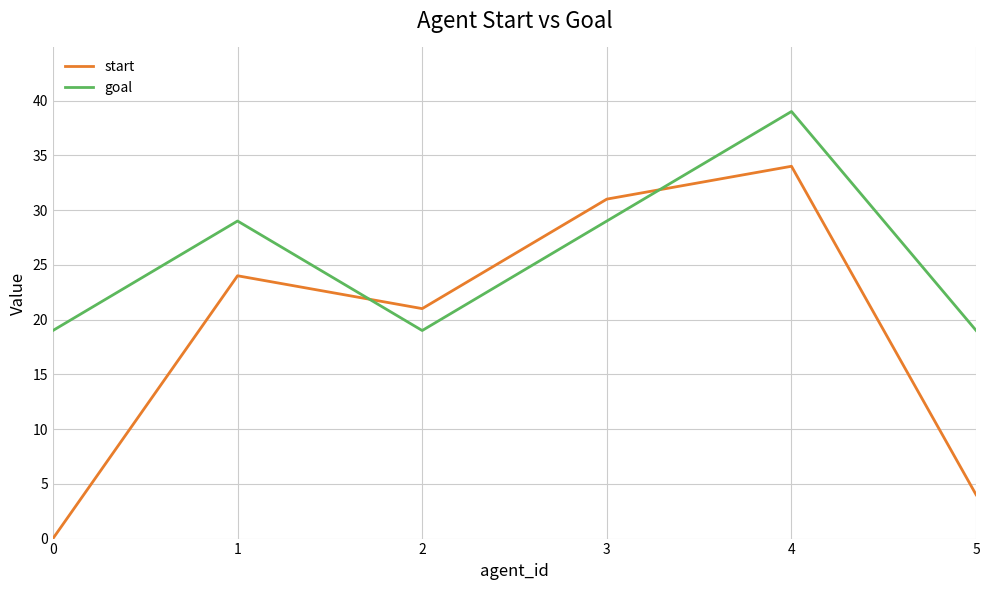

Rank the series by their average value, from lowest to highest.

start, goal